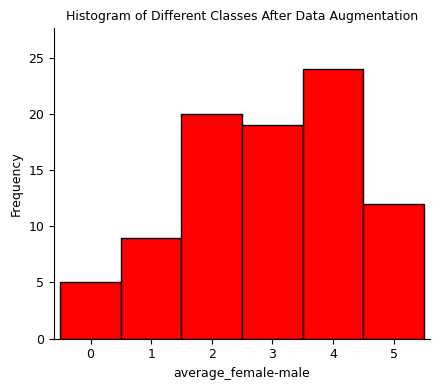

Reading right to left, transcribe all the data shown in this chart.

12	24	19	20	9	5